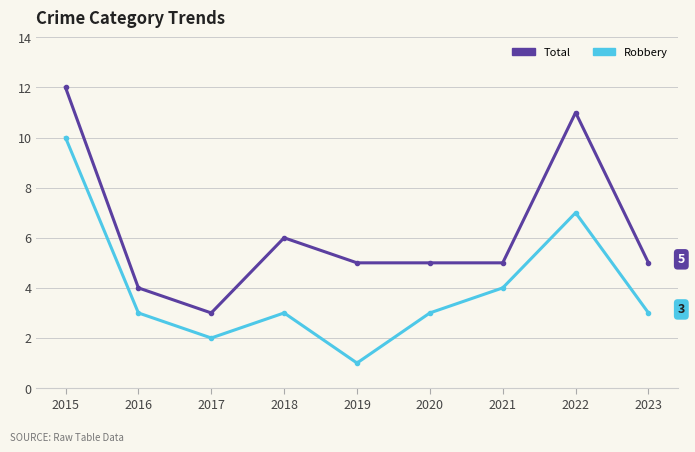

Count the number of categories in the chart.

9